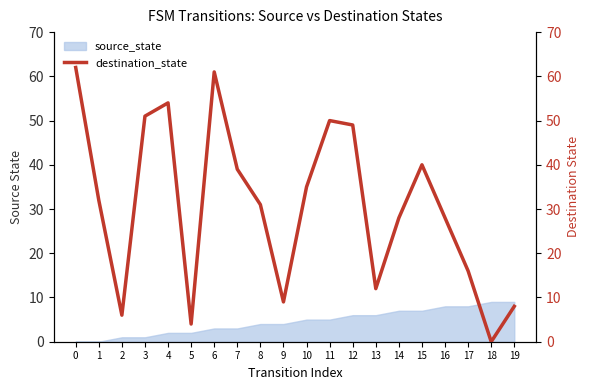

How many points are higher than both their immediate neighbors (excluding endpoints)?

4